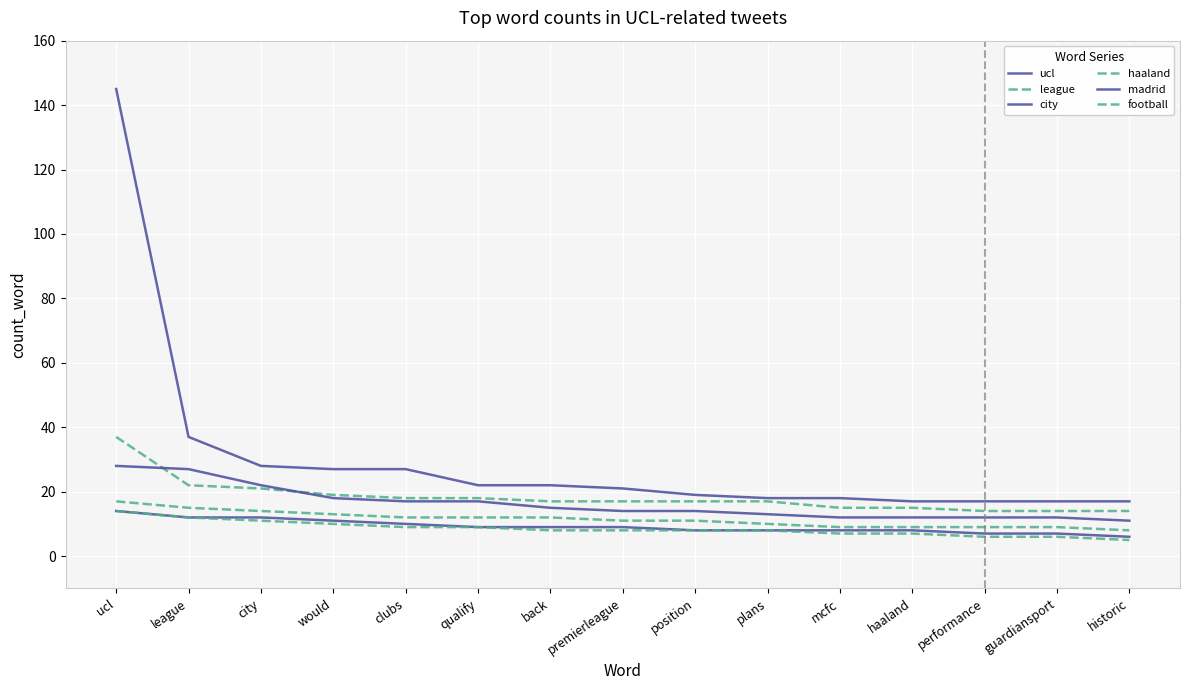

Is this an area chart (filled region under the line)?

No